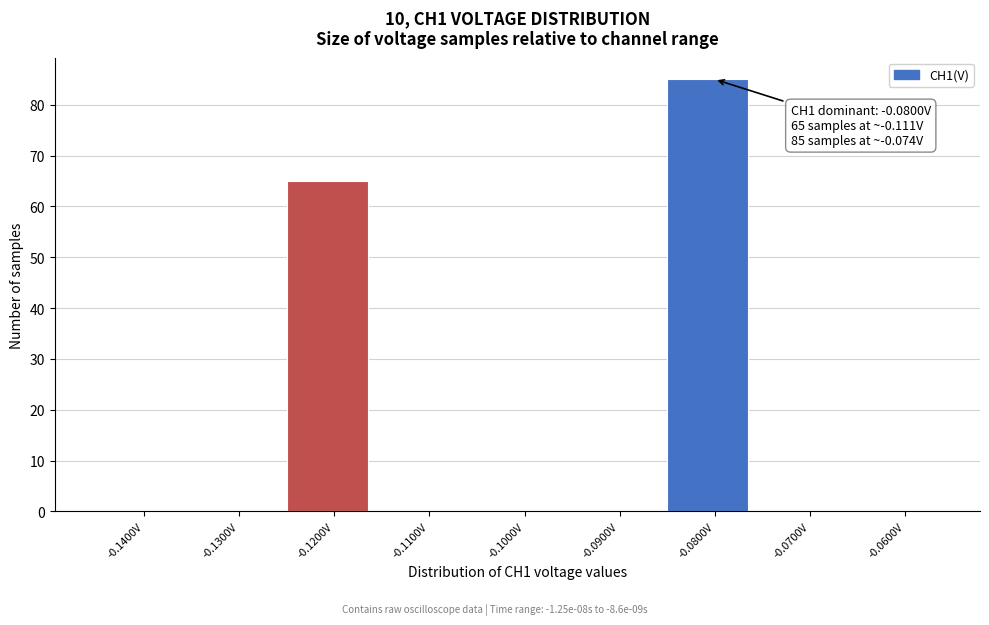

Reading right to left, what are all the values shown in this chart?

-0.0600V=0	-0.0700V=0	-0.0800V=85	-0.0900V=0	-0.1000V=0	-0.1100V=0	-0.1200V=65	-0.1300V=0	-0.1400V=0